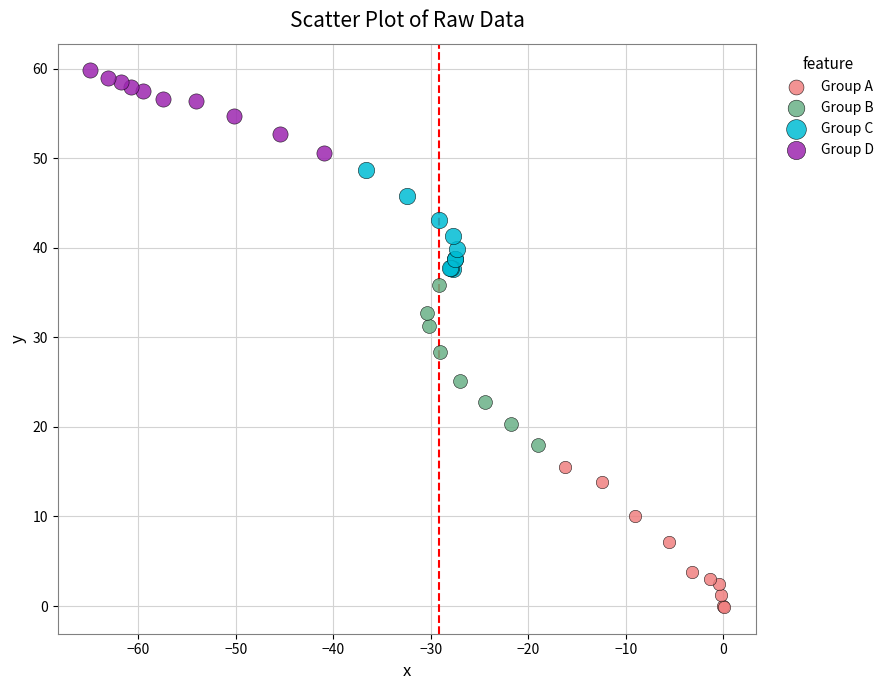

Which series contains the highest Y value?

Group D